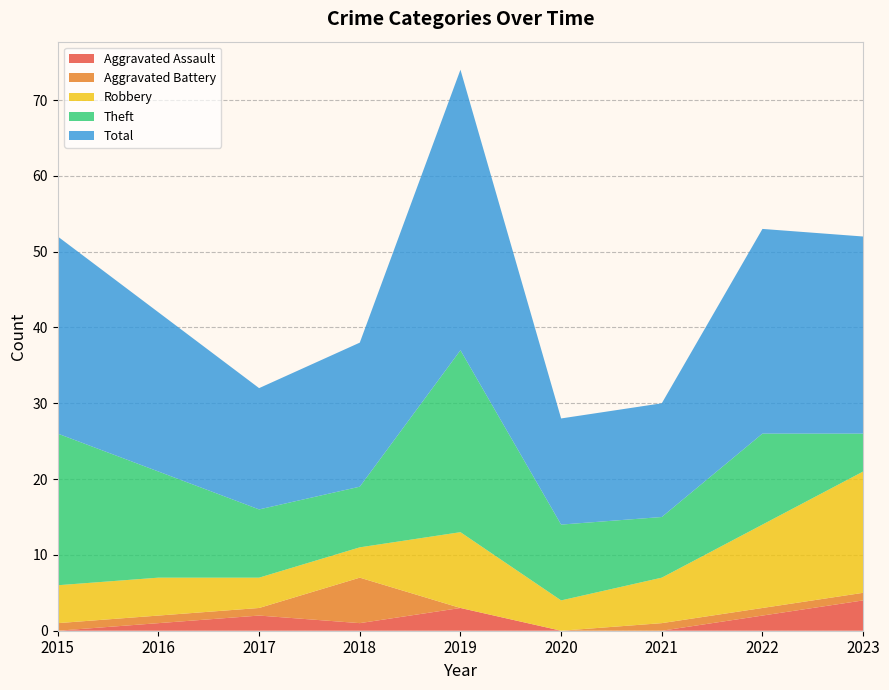

Reading right to left, transcribe all the data shown in this chart.

Aggravated Assault: 4	2	0	0	3	1	2	1	0
Aggravated Battery: 1	1	1	0	0	6	1	1	1
Robbery: 16	11	6	4	10	4	4	5	5
Theft: 5	12	8	10	24	8	9	14	20
Total: 26	27	15	14	37	19	16	21	26